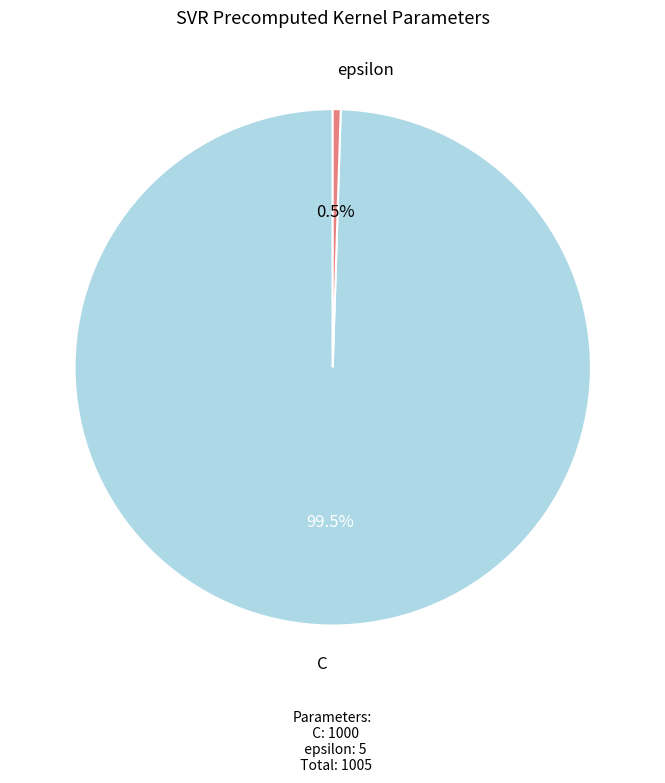

Between epsilon and C, which is larger?

C